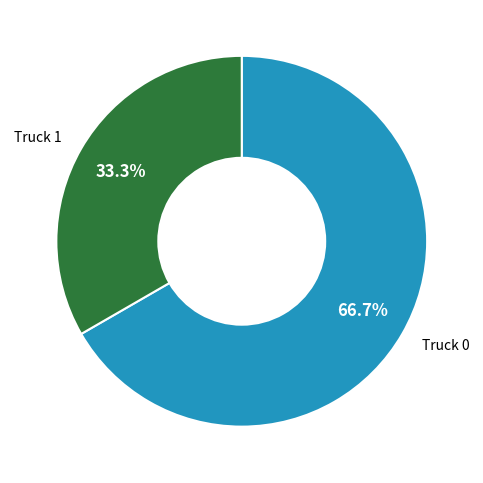

Which category has the smallest portion of the pie?

Truck 1